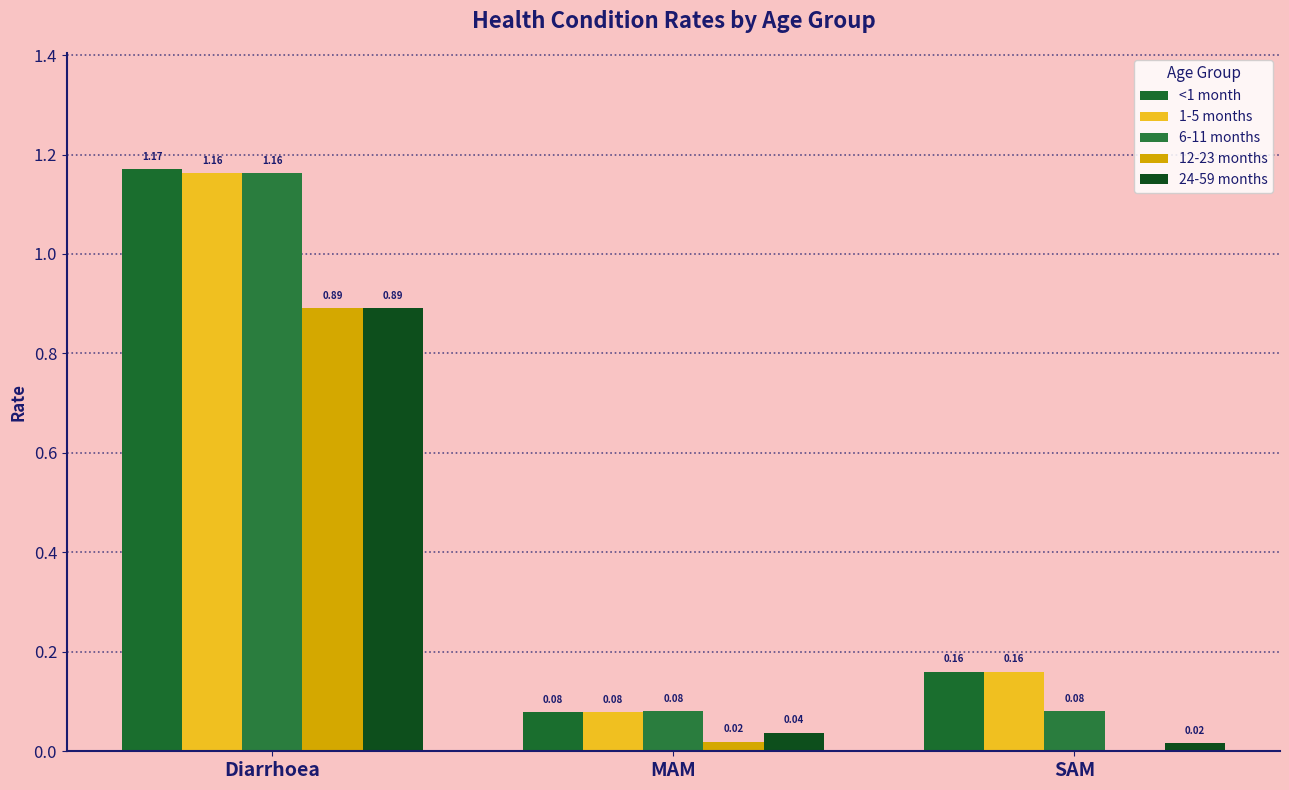

Is it true that 24-59 months equals 0.9 at Diarrhoea?

True